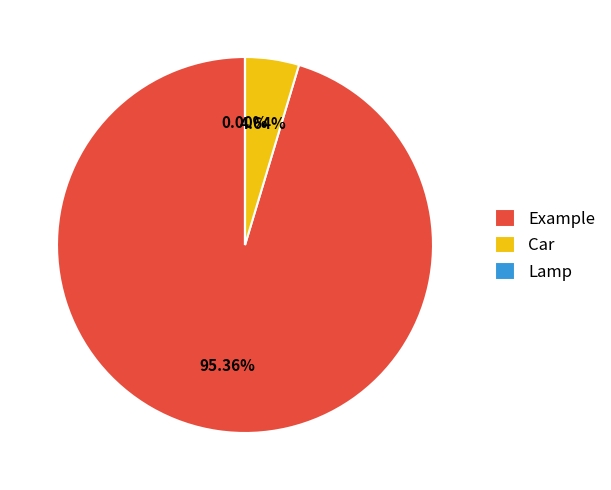

Which slice is the largest?

Example